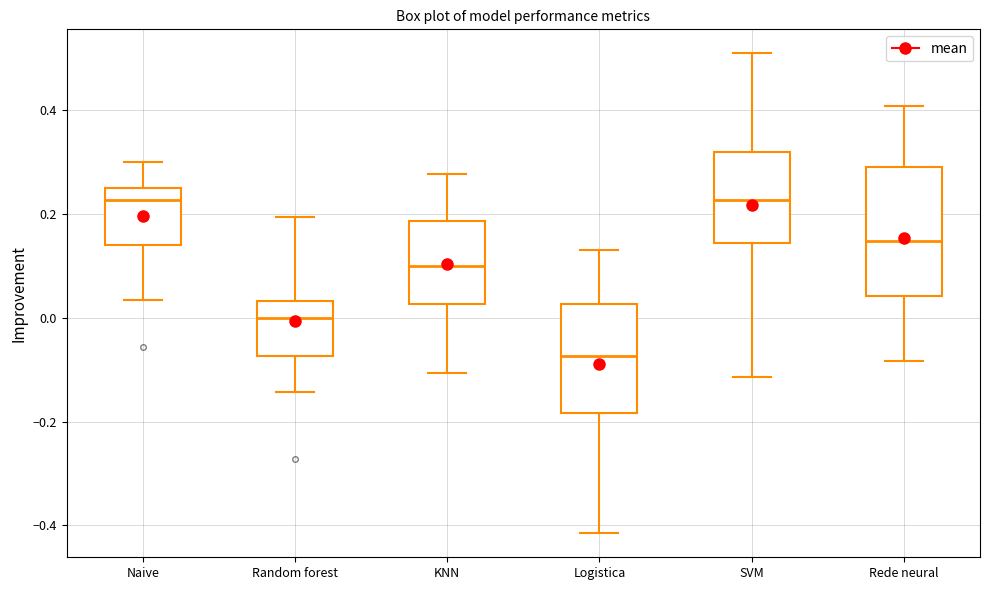

Reading left to right, read every box against the y-axis: the position of its median line, the range the box covers, and the ends of its whiskers. The values are not printed on the chart, so give them approximately, as read against the axis.

Naive: median 0.22, box 0.14 to 0.26, whiskers 0.04 to 0.30
Random forest: median 0.00, box -0.08 to 0.04, whiskers -0.14 to 0.20
KNN: median 0.10, box 0.02 to 0.18, whiskers -0.10 to 0.28
Logistica: median -0.08, box -0.18 to 0.02, whiskers -0.42 to 0.14
SVM: median 0.22, box 0.14 to 0.32, whiskers -0.12 to 0.50
Rede neural: median 0.14, box 0.04 to 0.30, whiskers -0.08 to 0.40